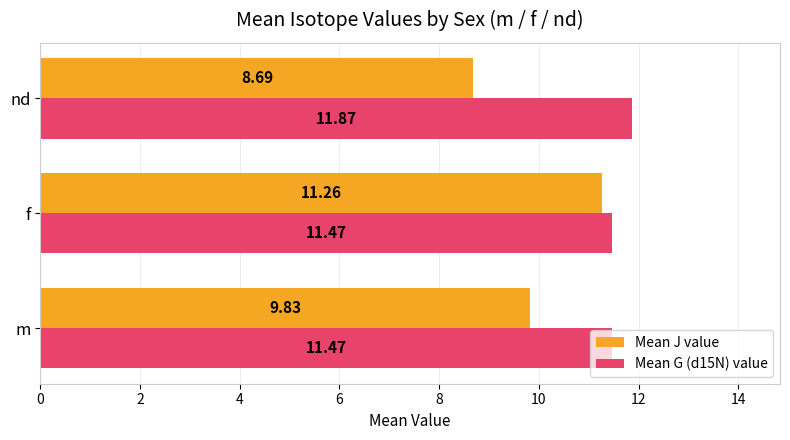

Rank the series by their average value, from lowest to highest.

Mean J value, Mean G (d15N) value